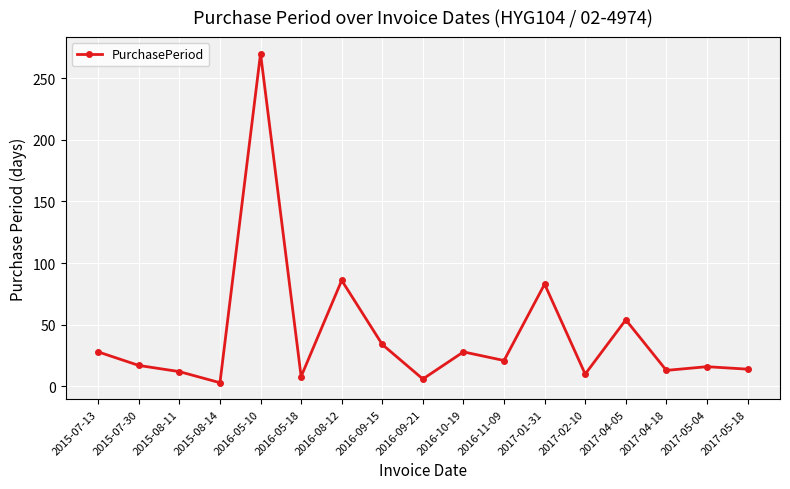

Is it true that the value at 2017-01-31 is 83?

True